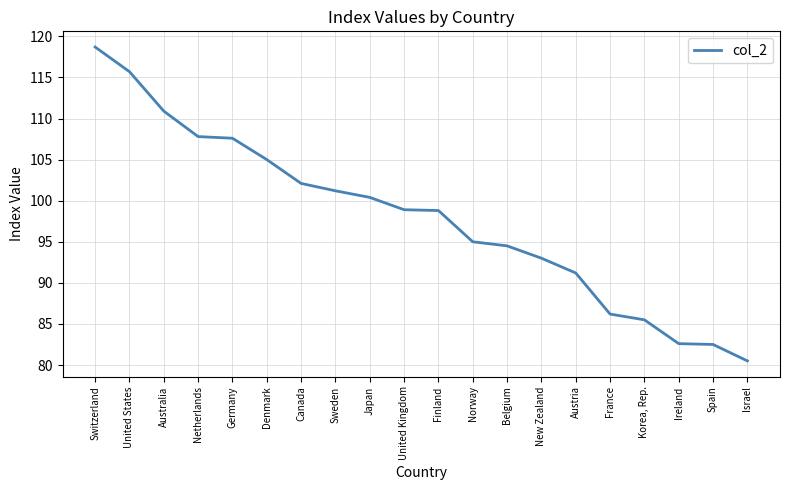

What is the ratio of the value at France to the value at Australia?

0.8